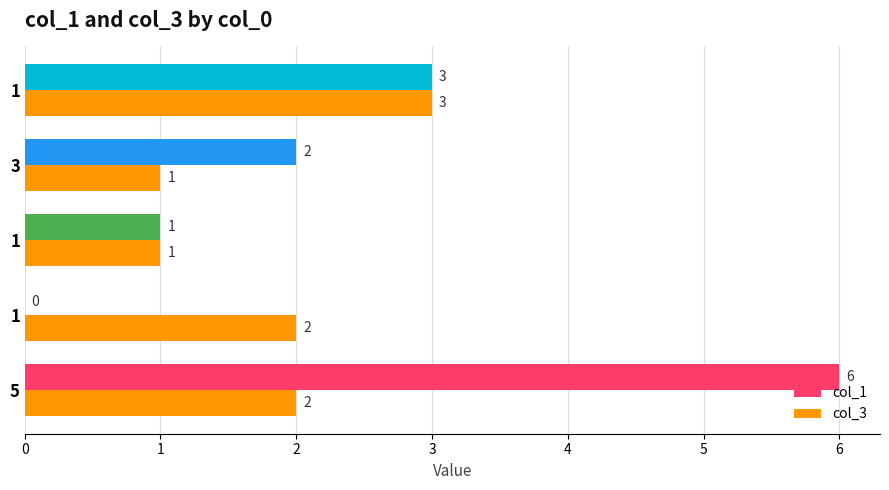

What are all the series names shown in the legend?

col_1, col_3